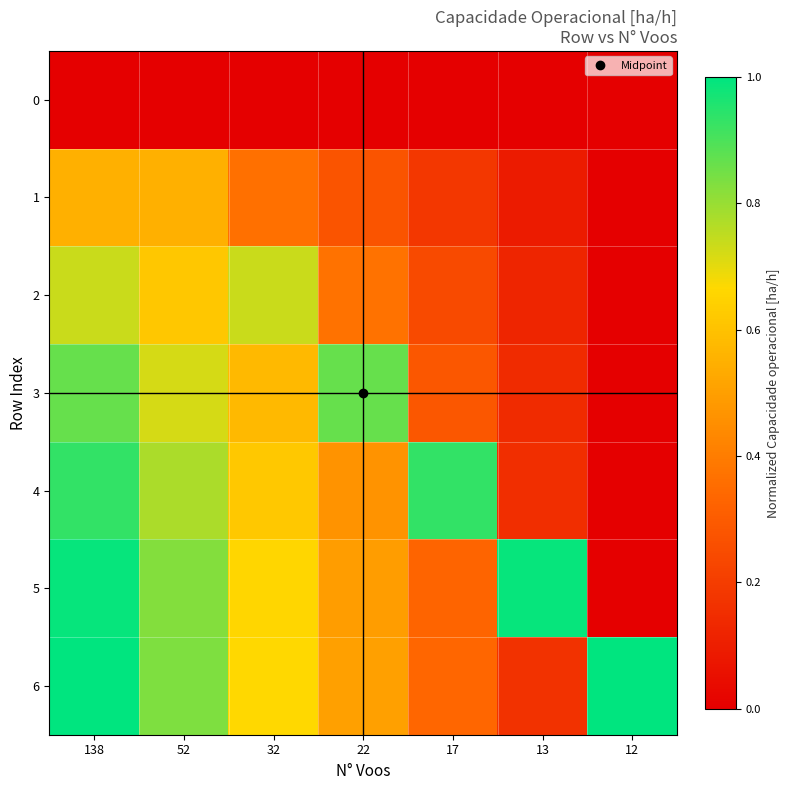

Reading right to left, extract all data points from this chart.

0: 12=0.0	13=0.0	17=0.0	22=0.0	32=0.0	52=0.0	138=0.0
1: 12=0.0	13=0.1	17=0.2	22=0.3	32=0.4	52=0.5	138=0.5
2: 12=0.0	13=0.1	17=0.2	22=0.4	32=0.7	52=0.6	138=0.7
3: 12=0.0	13=0.1	17=0.3	22=0.9	32=0.6	52=0.7	138=0.9
4: 12=0.0	13=0.2	17=0.9	22=0.5	32=0.6	52=0.8	138=0.9
5: 12=0.0	13=1.0	17=0.3	22=0.5	32=0.7	52=0.8	138=1.0
6: 12=1.0	13=0.2	17=0.3	22=0.5	32=0.7	52=0.8	138=1.0